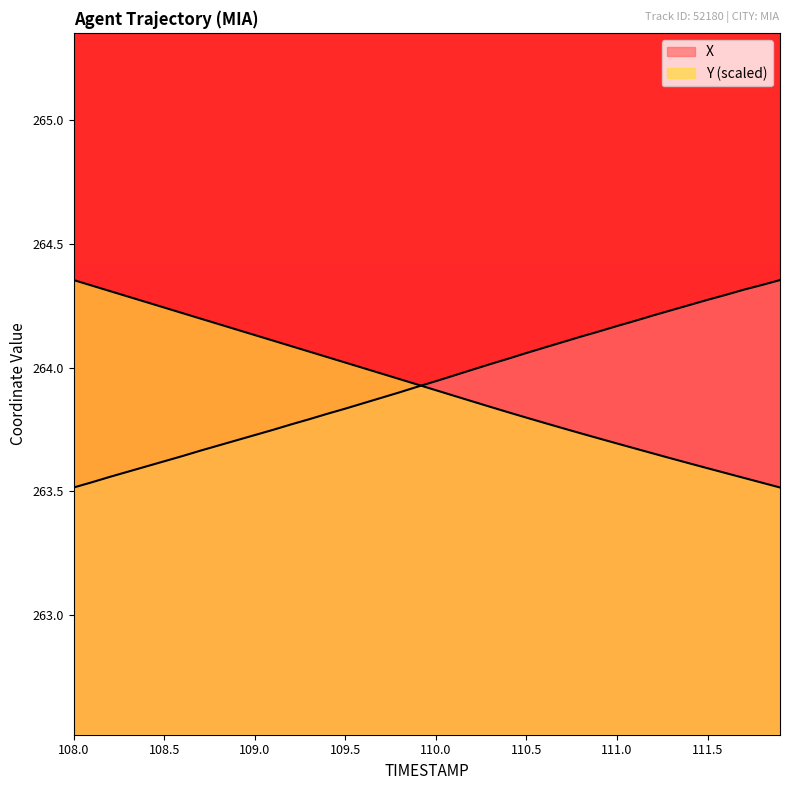

What is the difference between the X values at 110.5 and 108.5?

0.4